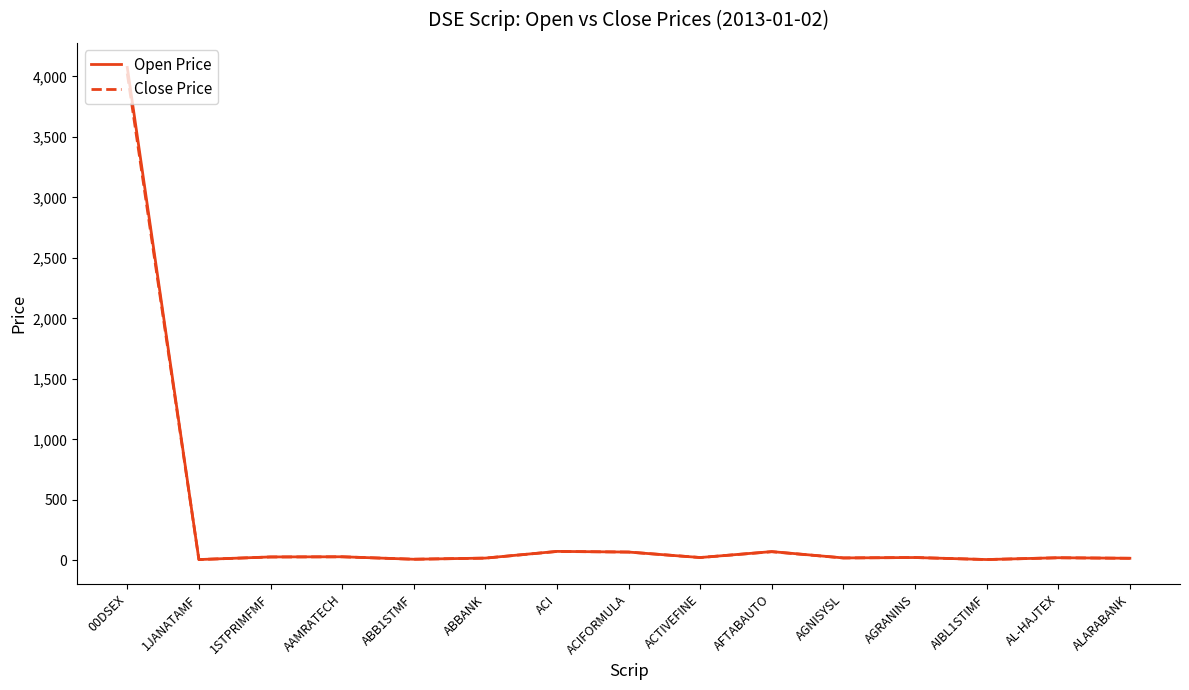

At which category is the sum across all series the highest?

00DSEX